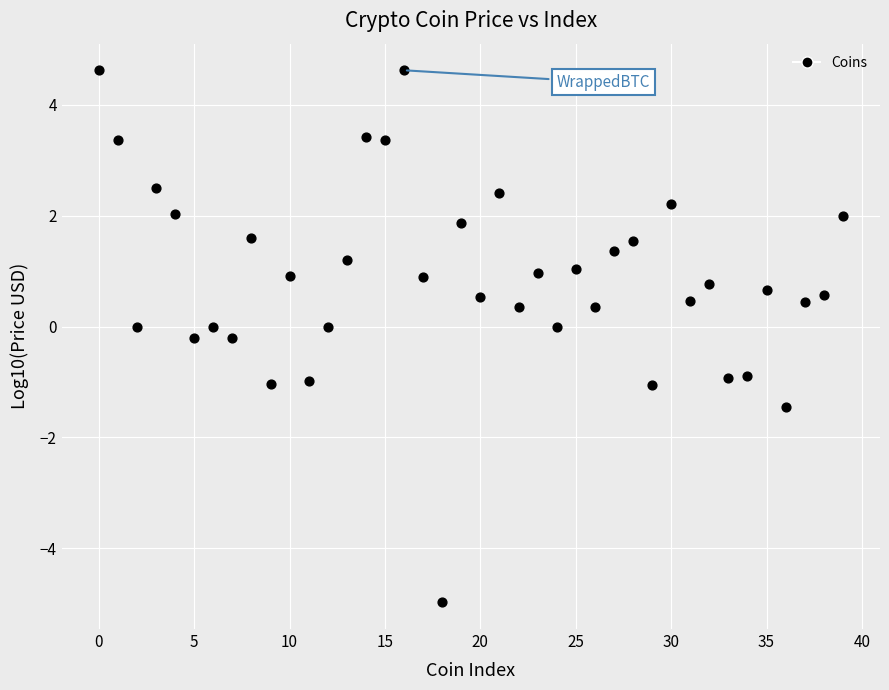

What is the range of Y values (max minus min)?

9.6